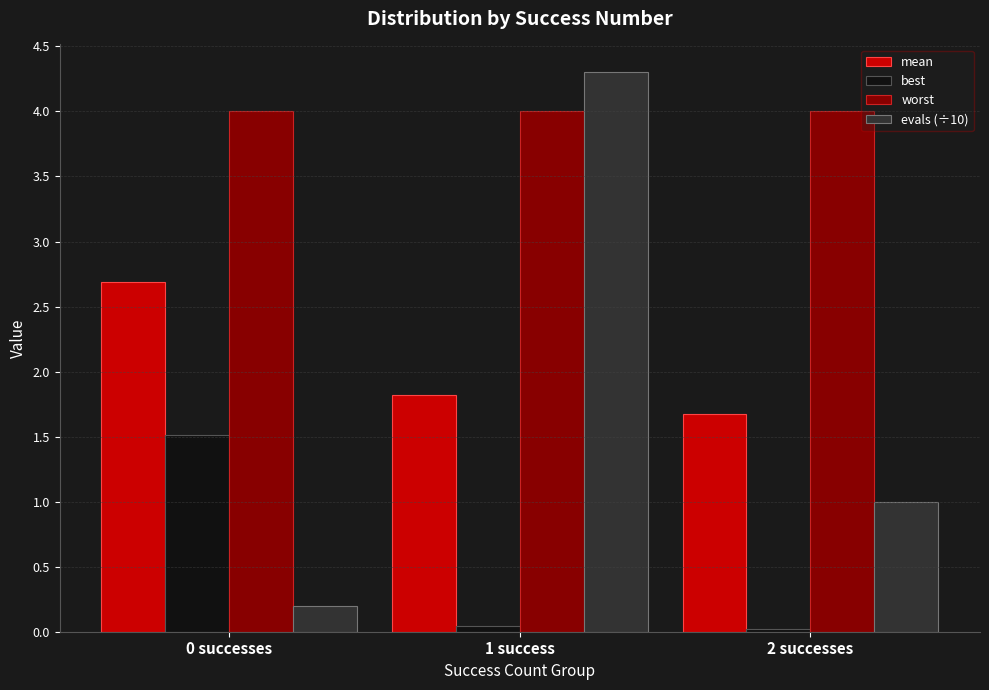

Is it true that mean equals 1.7 at 2 successes?

True